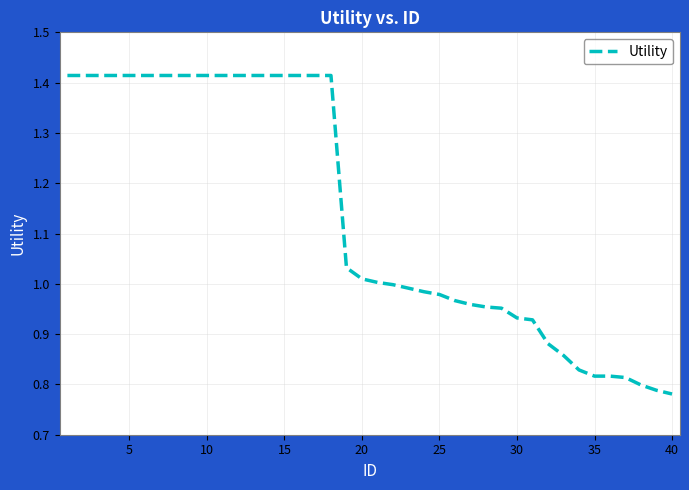

What is the difference between the maximum and minimum values?

0.6